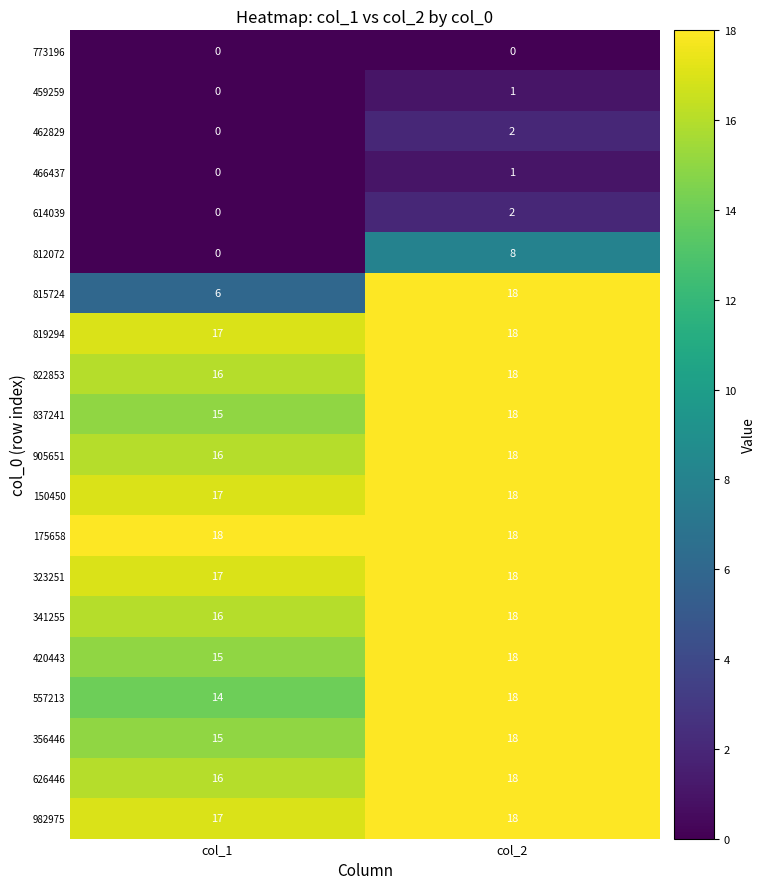

Which category has the lowest value in the 812072 series?

col_1